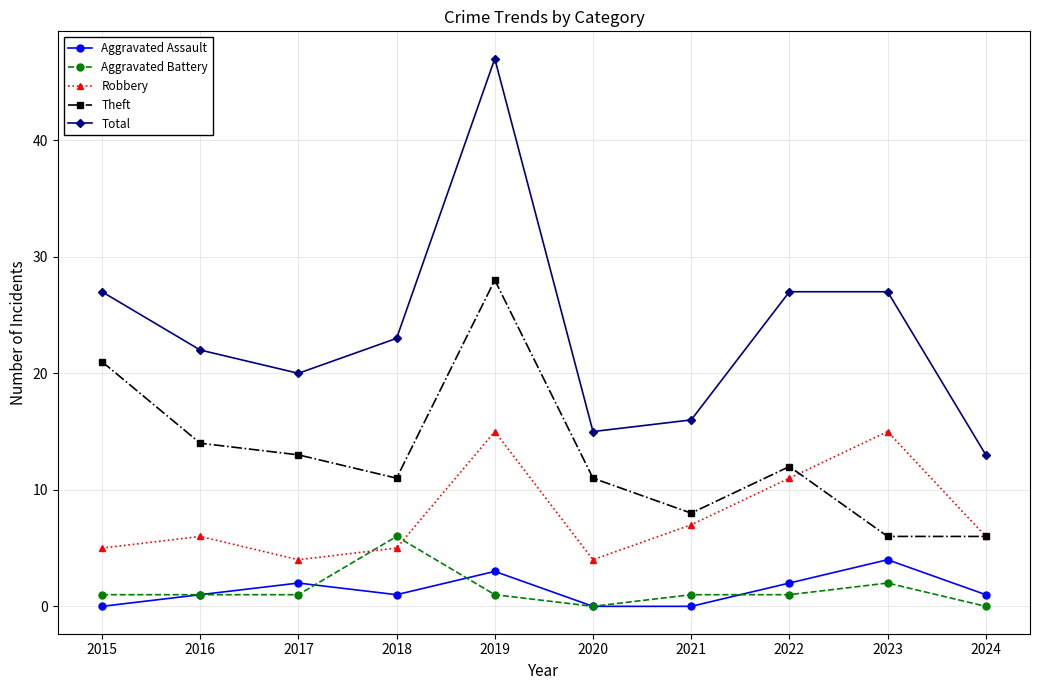

Reading left to right, extract all data points from this chart.

Aggravated Assault: 0	1	2	1	3	0	0	2	4	1
Aggravated Battery: 1	1	1	6	1	0	1	1	2	0
Robbery: 5	6	4	5	15	4	7	11	15	6
Theft: 21	14	13	11	28	11	8	12	6	6
Total: 27	22	20	23	47	15	16	27	27	13